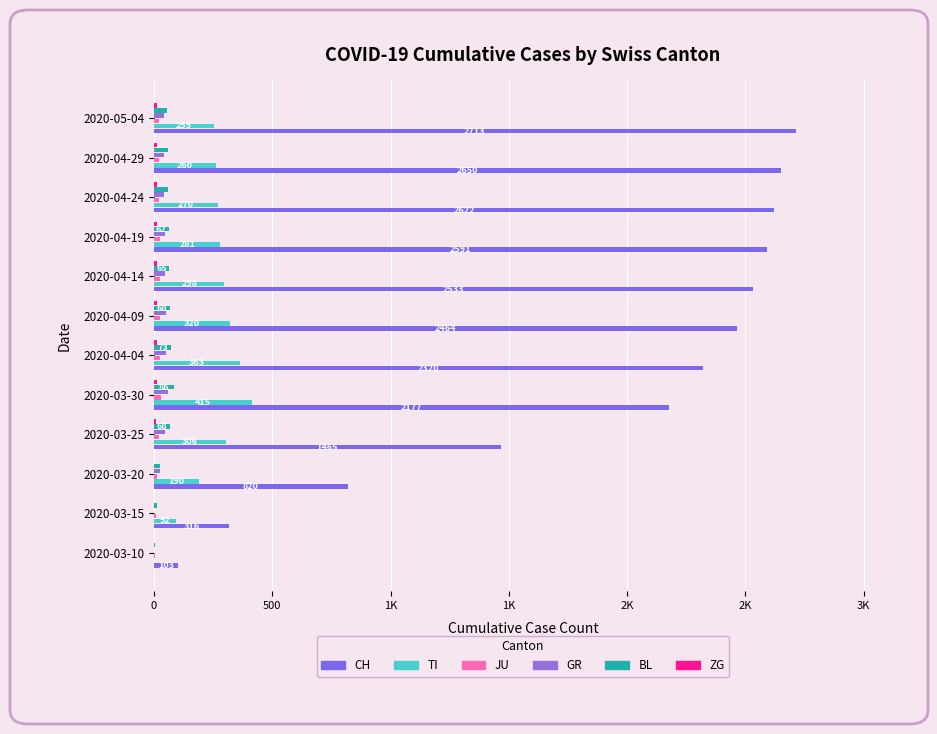

What are all the series names shown in the legend?

CH, TI, JU, GR, BL, ZG